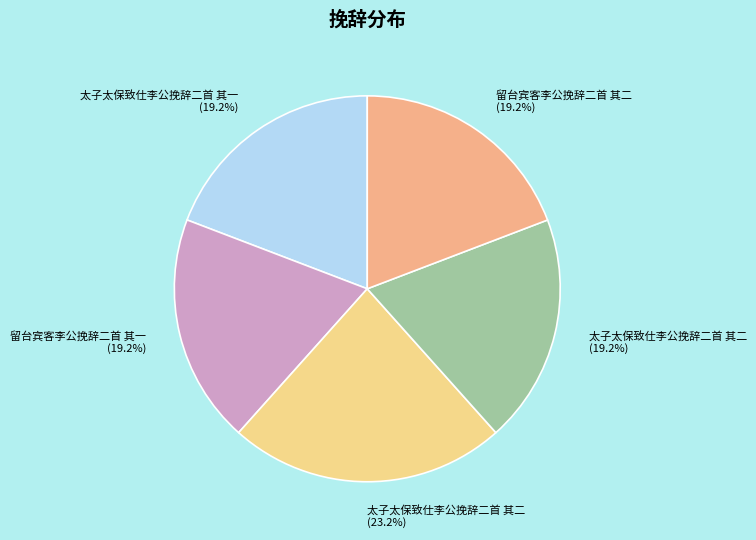

How many slices are in this pie chart?

5